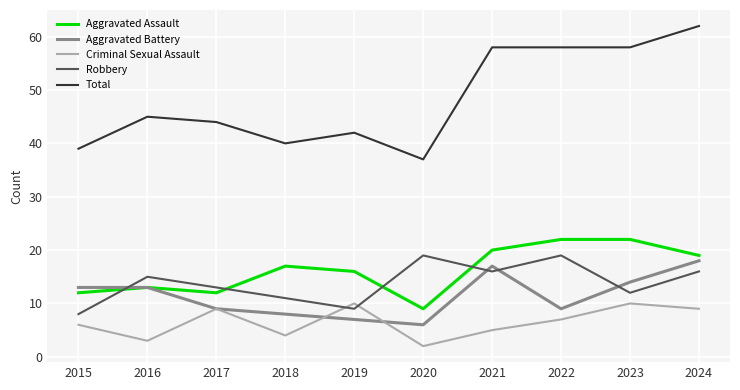

Which category has the lowest value across all series?

2020